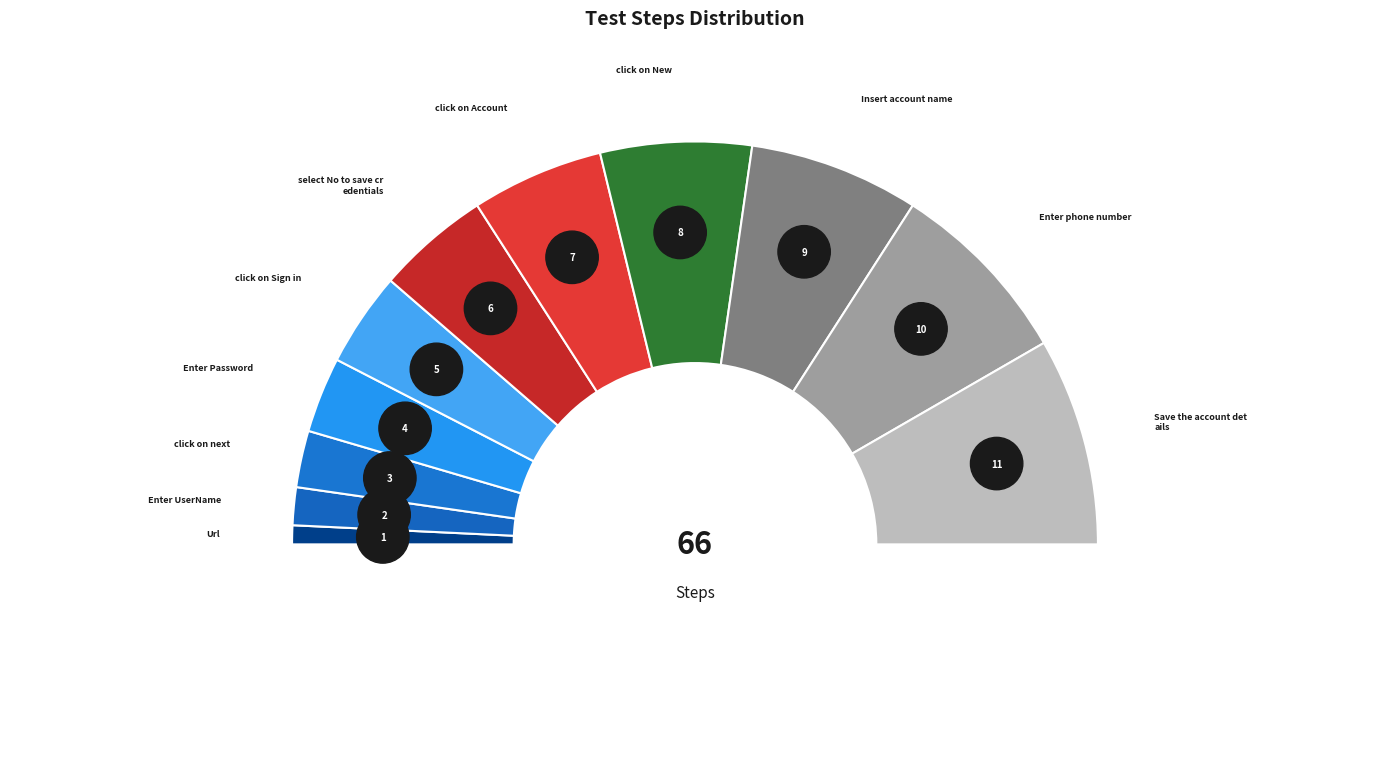

Do Url and select No to save credentials together represent more than half of the pie?

No